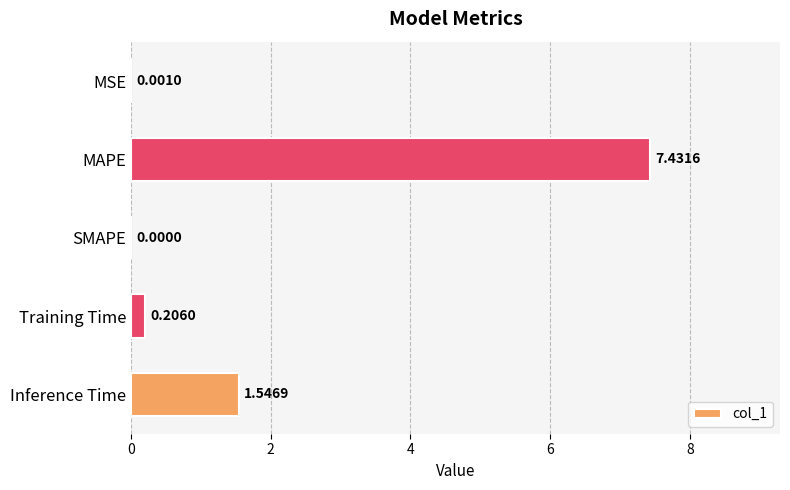

What is the average value?

1.8